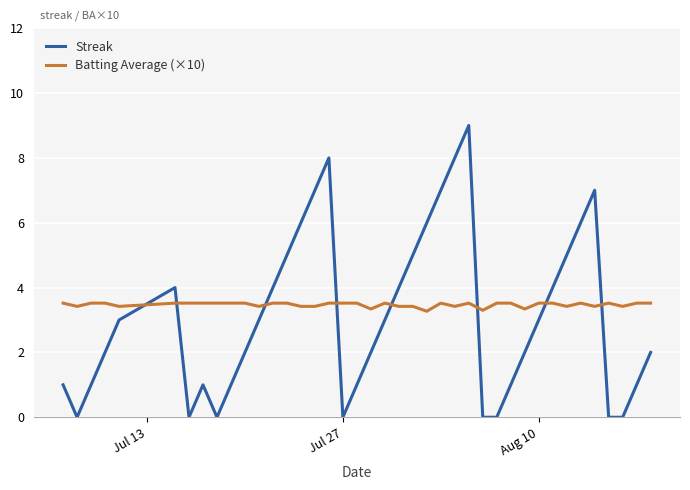

Which series ends up on top after the final intersection of Batting Average (×10) and Streak?

Batting Average (×10)